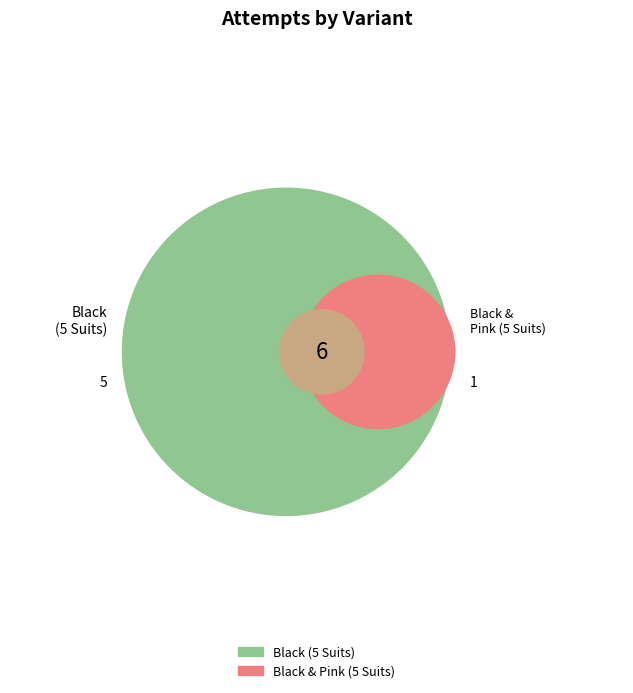

Do Black (5 Suits) and Black & Pink (5 Suits) together represent more than half of the pie?

Yes